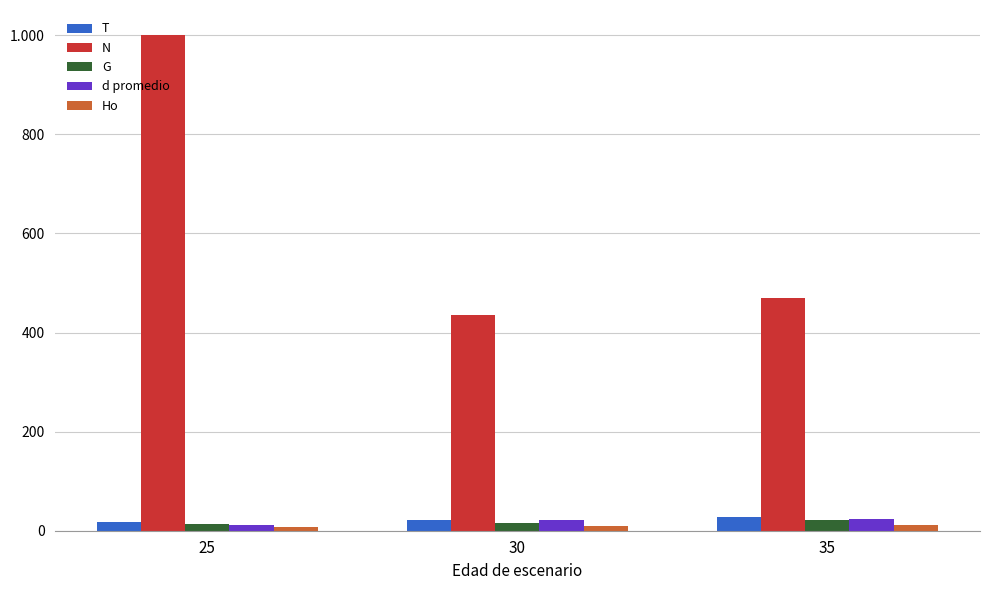

Rank the categories by N value from lowest to highest.

30, 35, 25